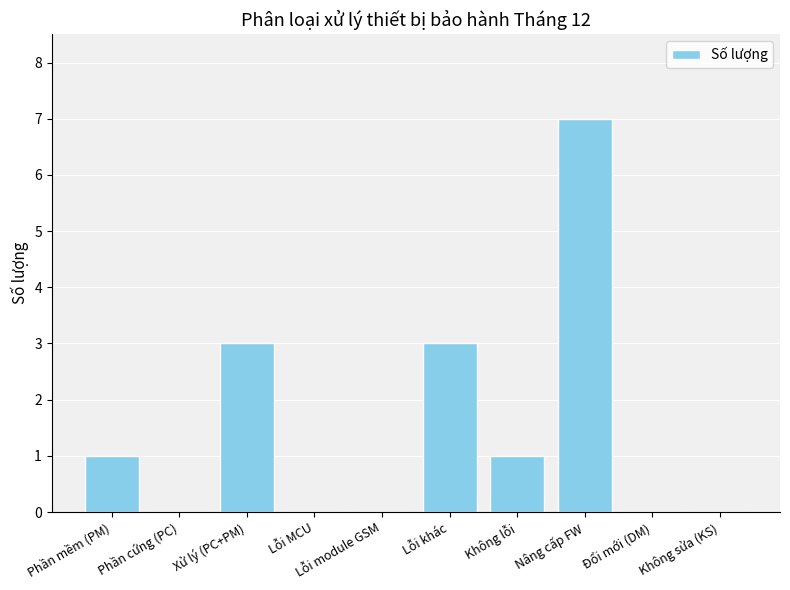

Which category has the highest value across all series?

Nâng cấp FW